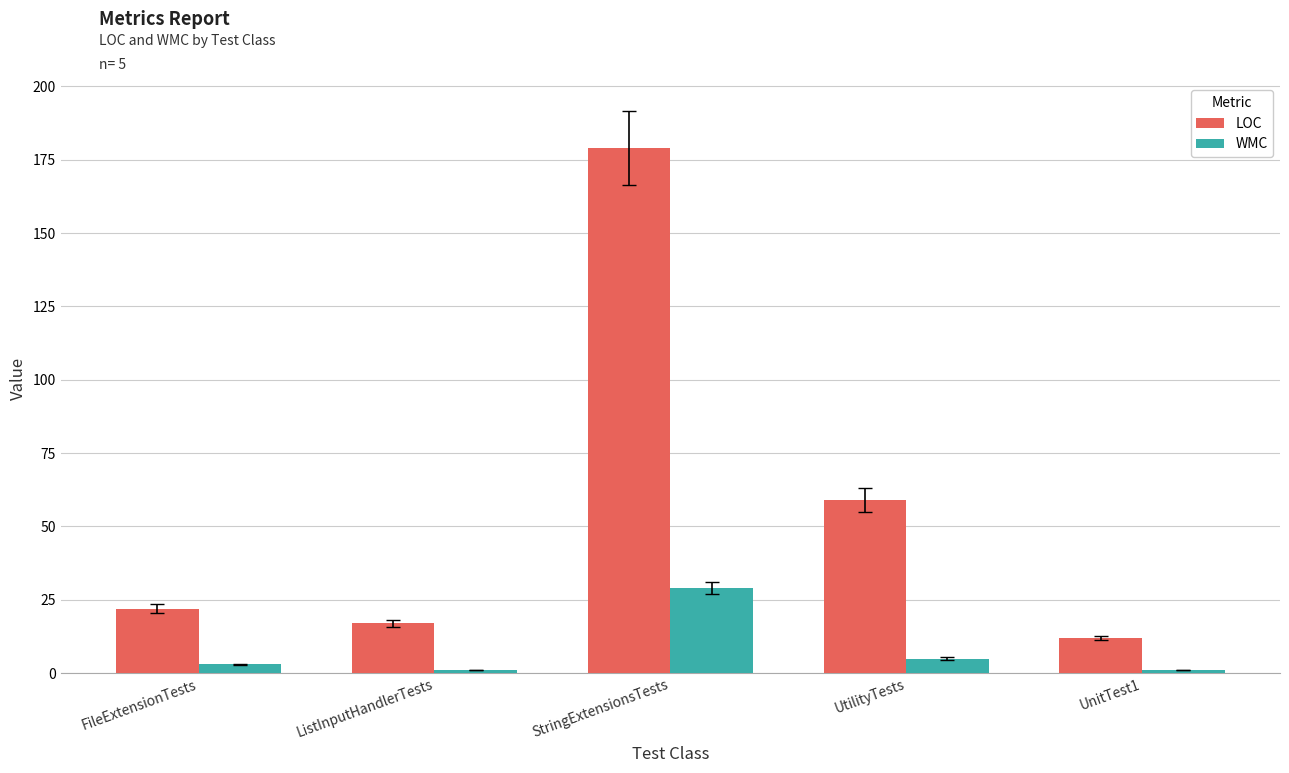

What is the difference between the maximum and minimum values in the LOC series?

167